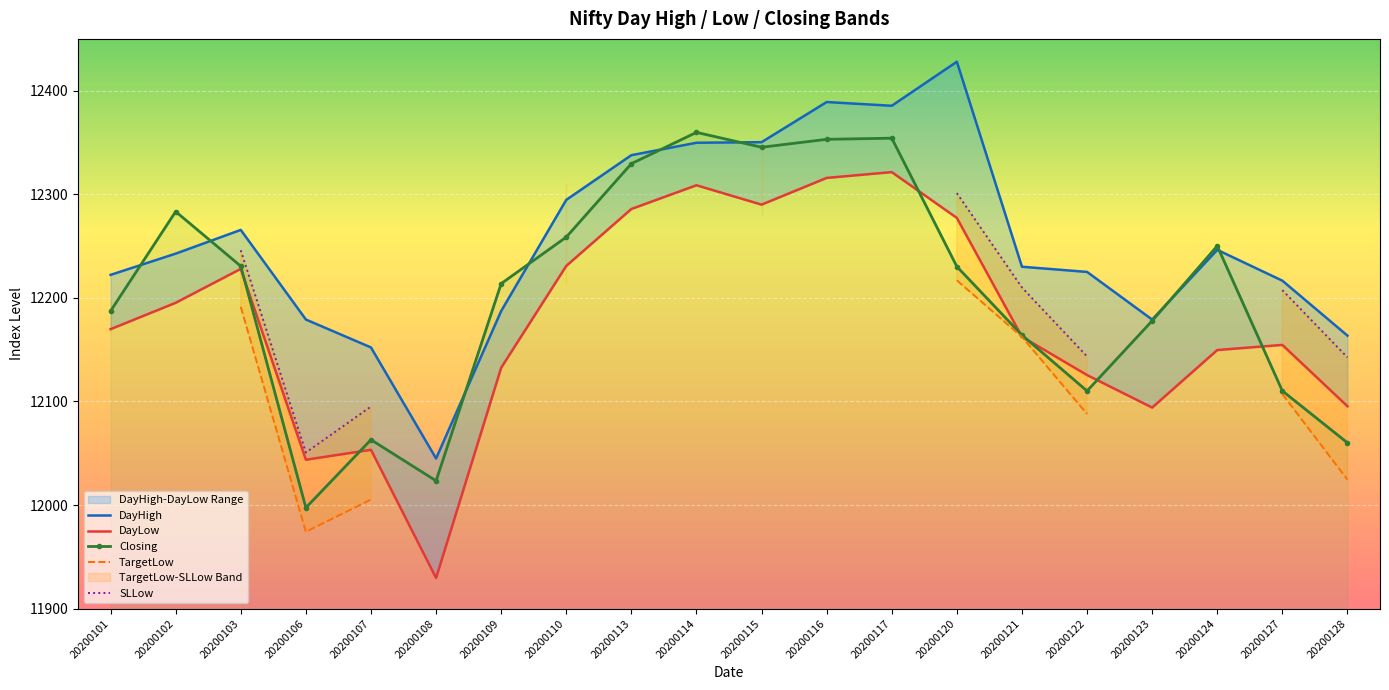

What is the total value across all series at 20200116?

37057.9